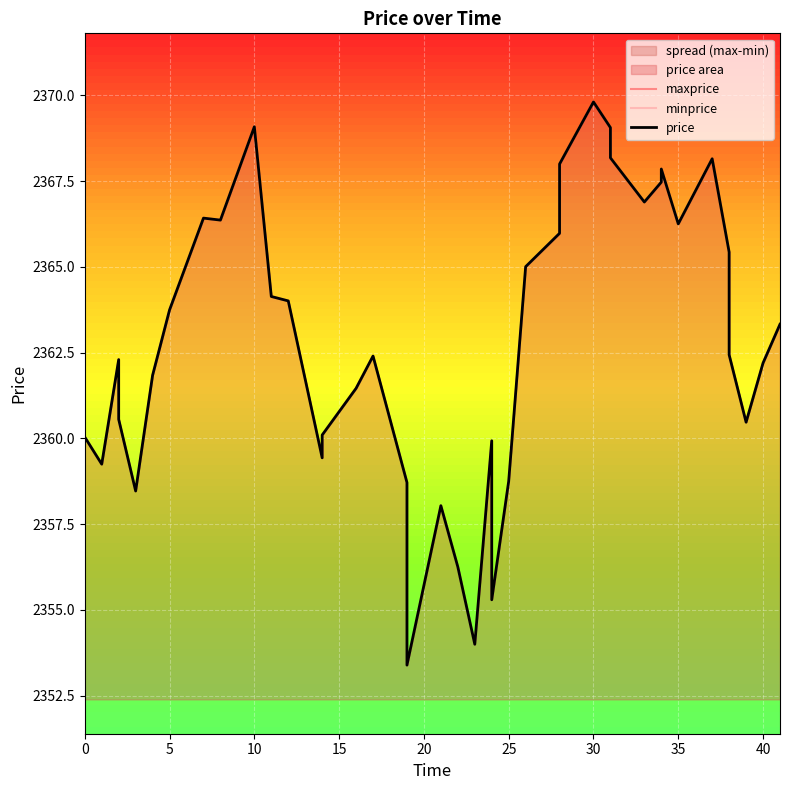

Reading left to right, extract all data points from this chart.

maxprice: 2360.0	2359.2	2362.3	2360.6	2358.5	2361.8	2363.7	2366.4	2366.4	2369.1	2364.1	2364.0	2359.4	2360.1	2361.5	2362.4	2358.7	2353.4	2358.0	2356.3	2354.0	2359.9	2355.3	2358.8	2365.0	2366.0	2368.0	2369.8	2369.1	2368.2	2366.9	2367.5	2367.9	2366.3	2368.2	2365.4	2362.4	2360.5	2362.2	2363.3
minprice: 2360.0	2359.2	2362.3	2360.6	2358.5	2361.8	2363.7	2366.4	2366.4	2369.1	2364.1	2364.0	2359.4	2360.1	2361.5	2362.4	2358.7	2353.4	2358.0	2356.3	2354.0	2359.9	2355.3	2358.8	2365.0	2366.0	2368.0	2369.8	2369.1	2368.2	2366.9	2367.5	2367.9	2366.3	2368.2	2365.4	2362.4	2360.5	2362.2	2363.3
price: 2360.0	2359.2	2362.3	2360.6	2358.5	2361.8	2363.7	2366.4	2366.4	2369.1	2364.1	2364.0	2359.4	2360.1	2361.5	2362.4	2358.7	2353.4	2358.0	2356.3	2354.0	2359.9	2355.3	2358.8	2365.0	2366.0	2368.0	2369.8	2369.1	2368.2	2366.9	2367.5	2367.9	2366.3	2368.2	2365.4	2362.4	2360.5	2362.2	2363.3